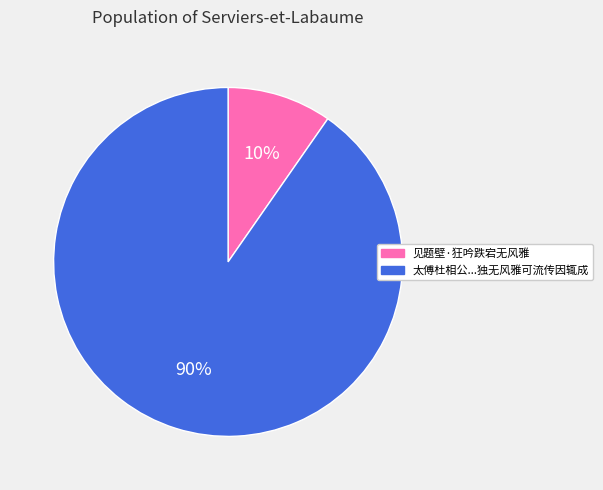

Which category accounts for the majority?

太傅杜相公...独无风雅可流传因辄成